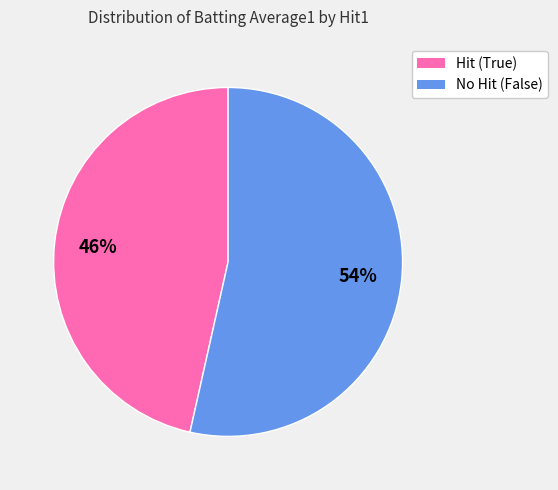

To the nearest percent, what is the average slice percentage?

50%